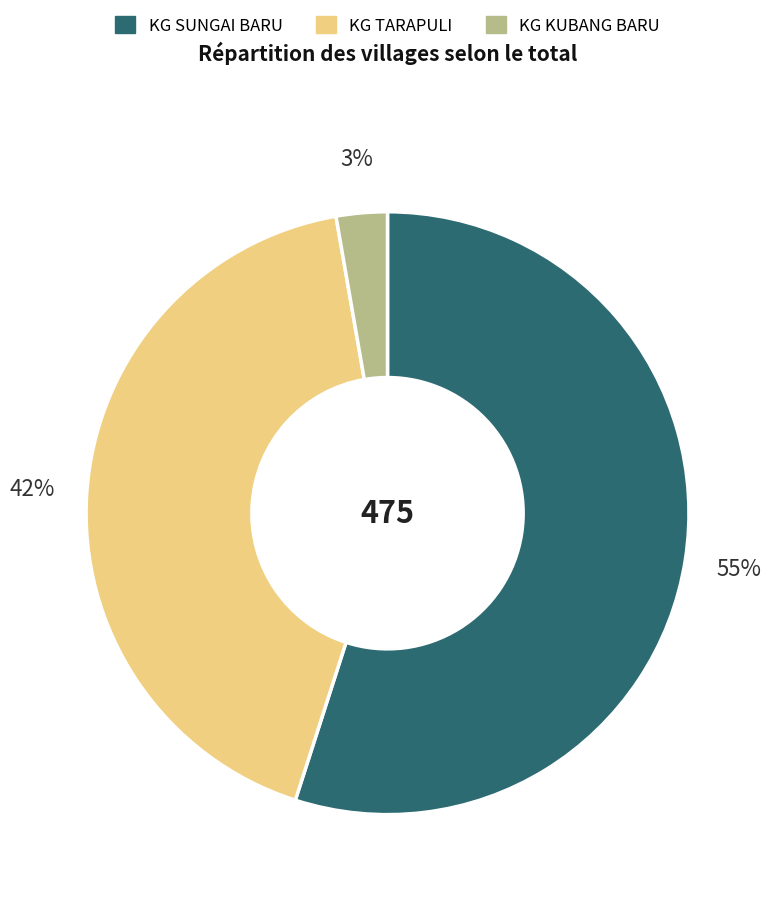

Does KG SUNGAI BARU represent more than half of the total?

Yes